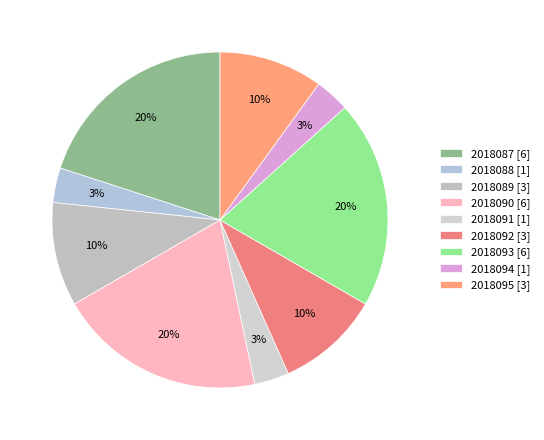

True or false: 2018089 accounts for 1% of the total.

False